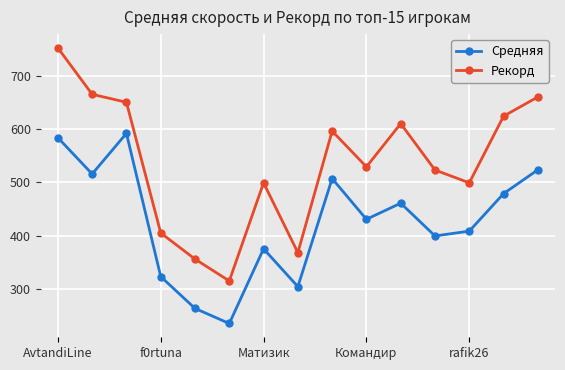

What is the value of the Рекорд point at the 7th from the left?

499.0